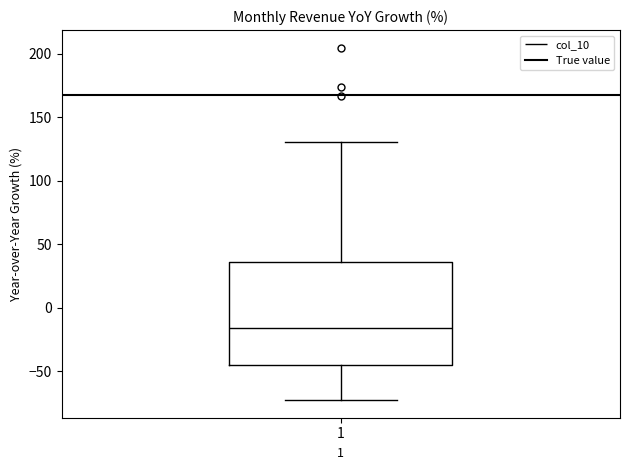

Where does the upper whisker of the box at x = 1 end on the y-axis? The values are not printed on the chart, so give them approximately, as read against the axis.

130